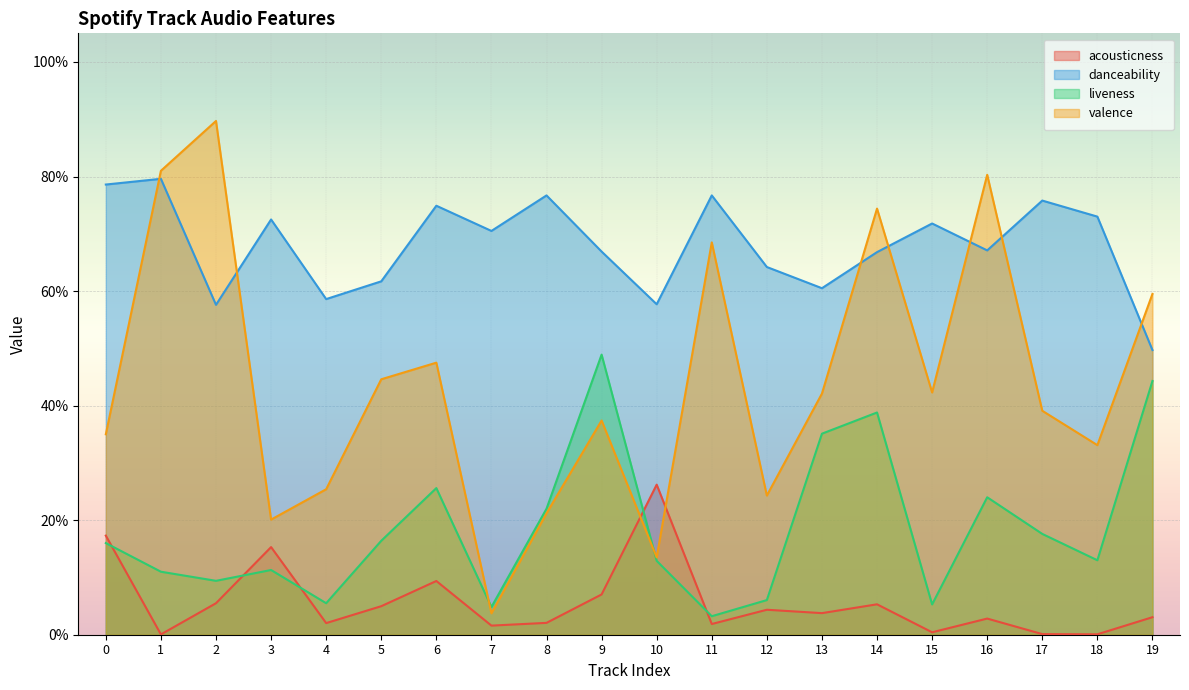

What are all the series names shown in the legend?

acousticness, danceability, liveness, valence